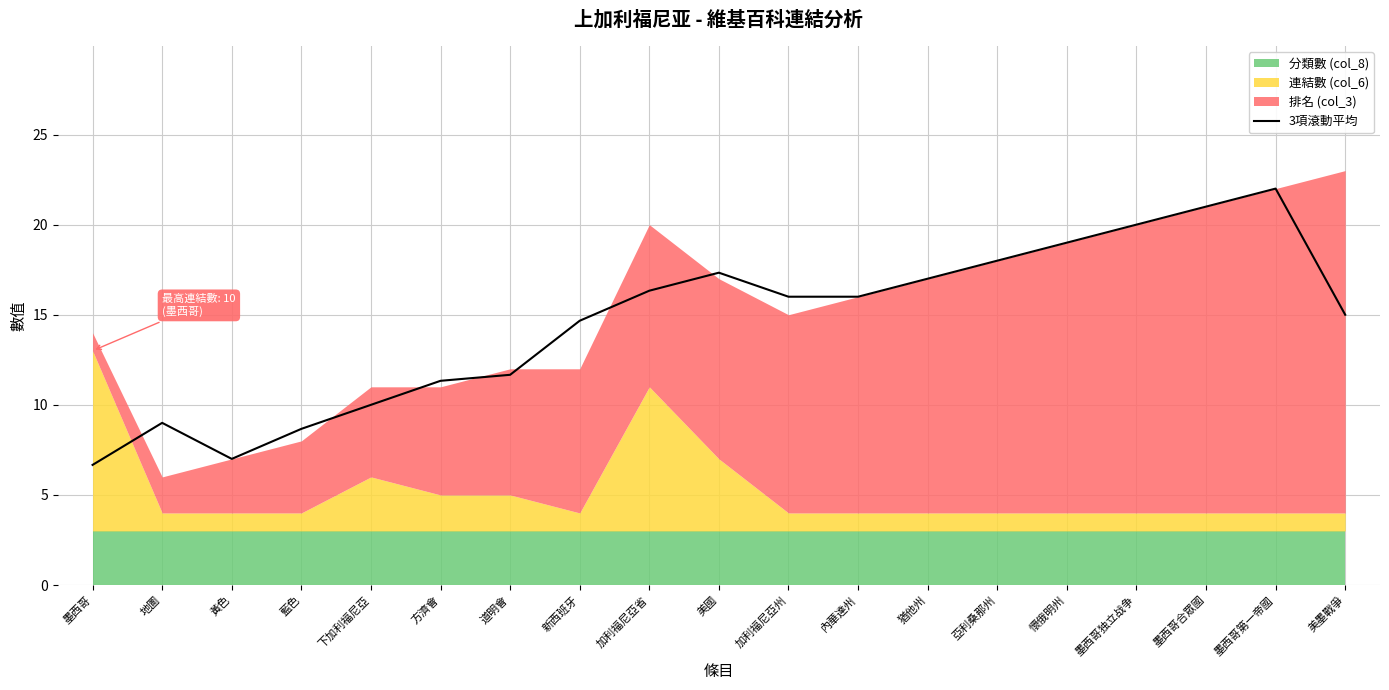

What is the change in value from 藍色 to 猶他州?

+8.3